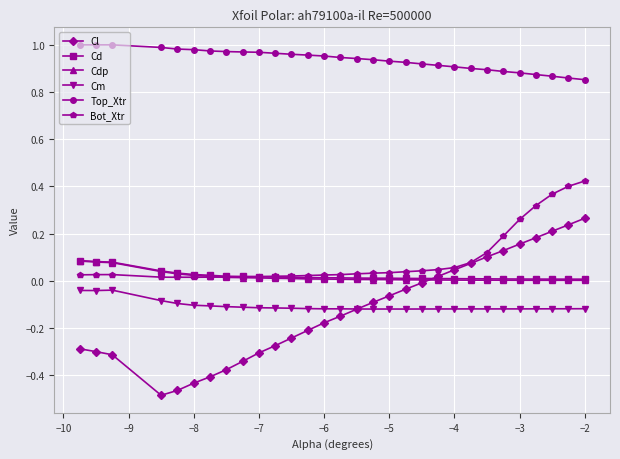

Which series has the largest total across all categories?

Top_Xtr